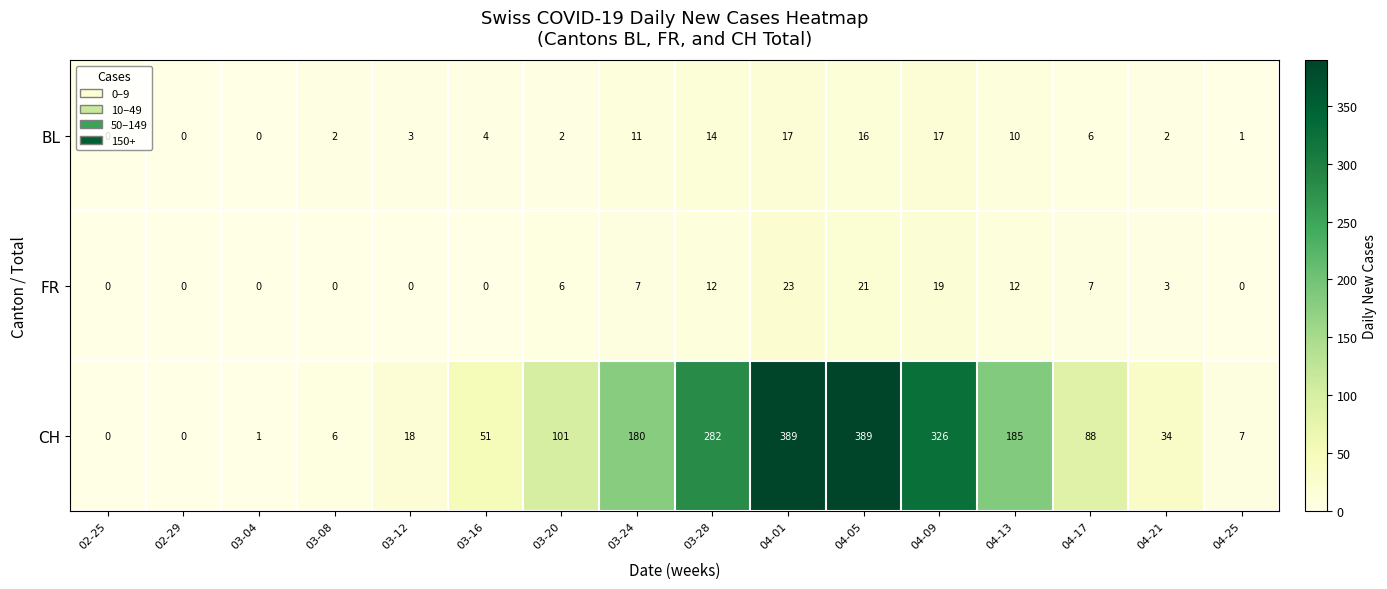

Which series has the widest spread of values?

CH